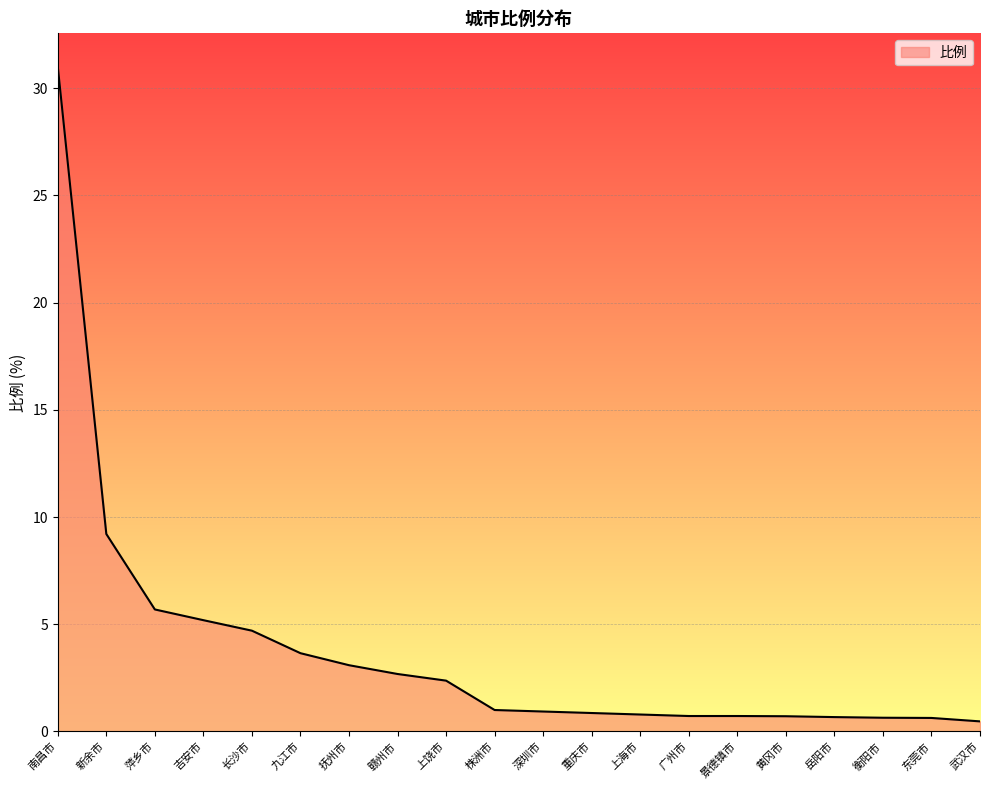

What is the maximum value shown in the chart?

31.0